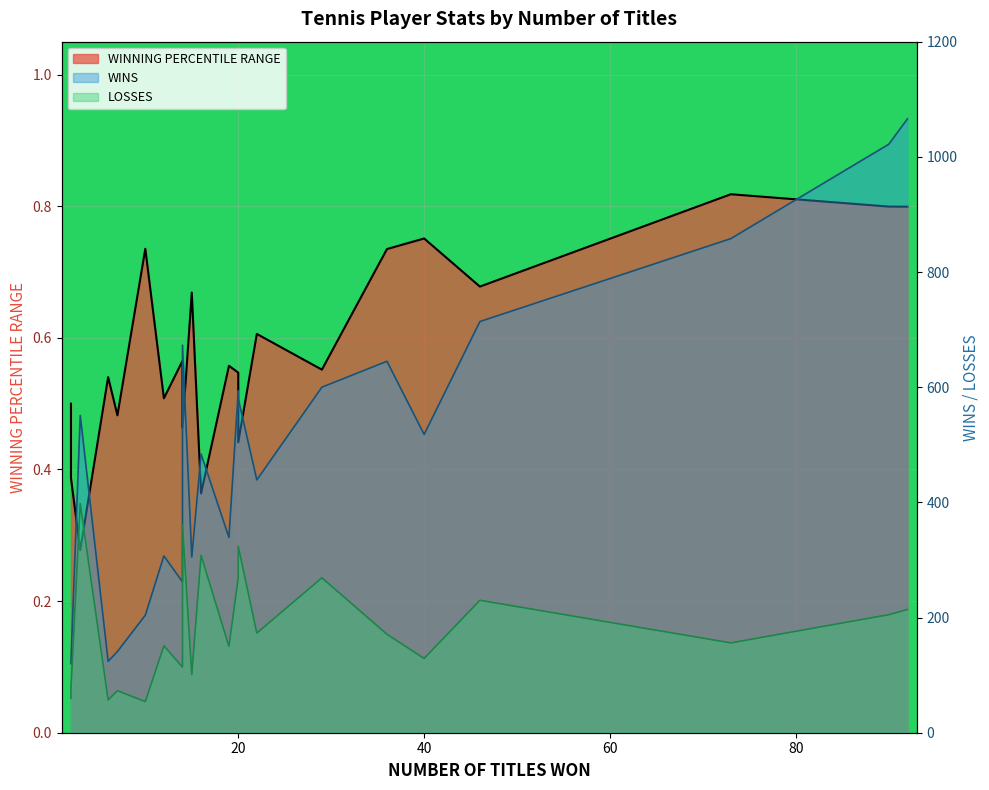

How many interior local peaks does the LOSSES series have?

8